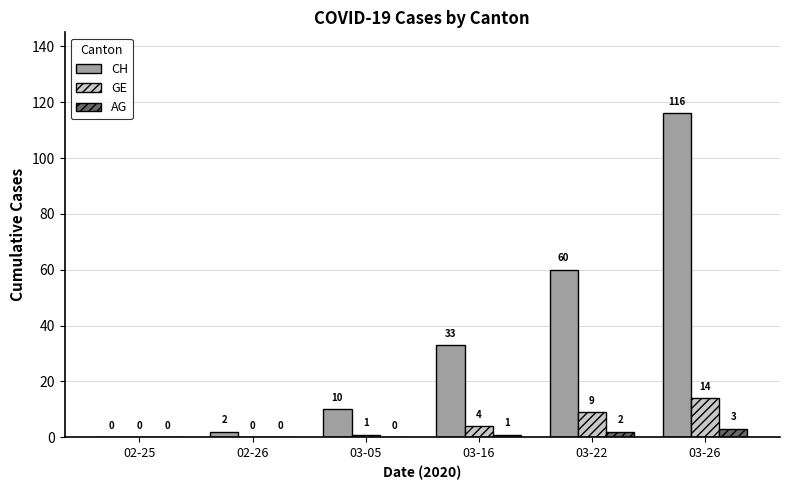

How many groups of bars are there?

6